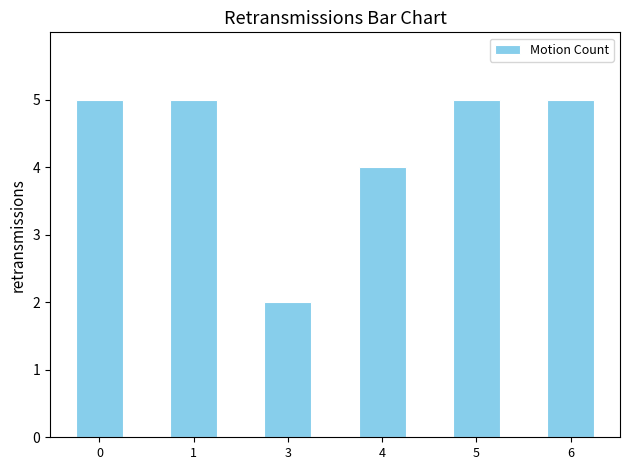

What is the value of the 6th bar from the left?

5